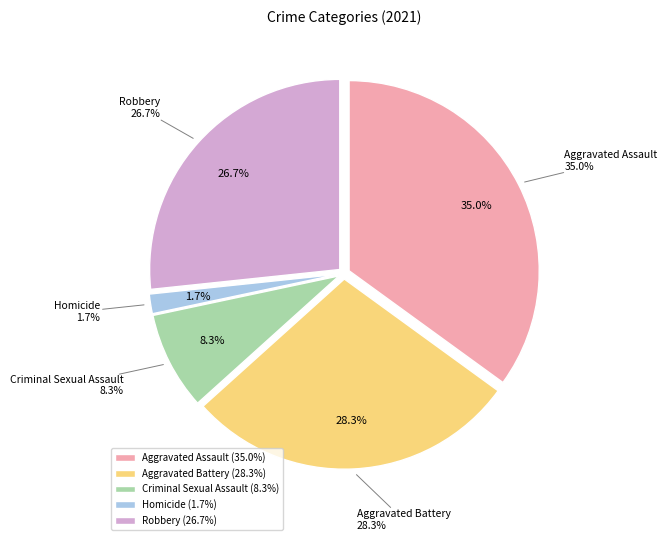

To the nearest percent, what is the difference between the Aggravated Assault and Homicide slice percentages?

33%